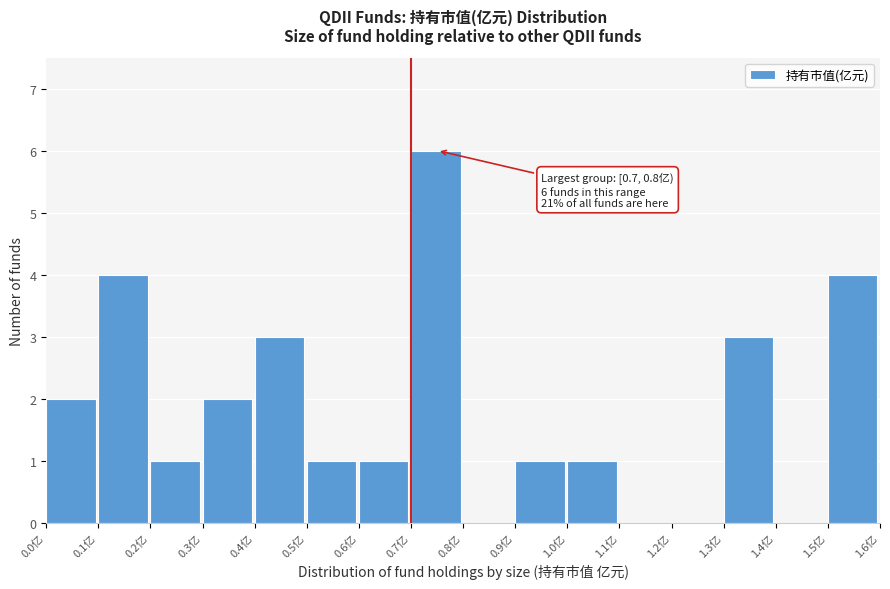

Which range on the x-axis has the tallest bar?

0.7 to 0.8